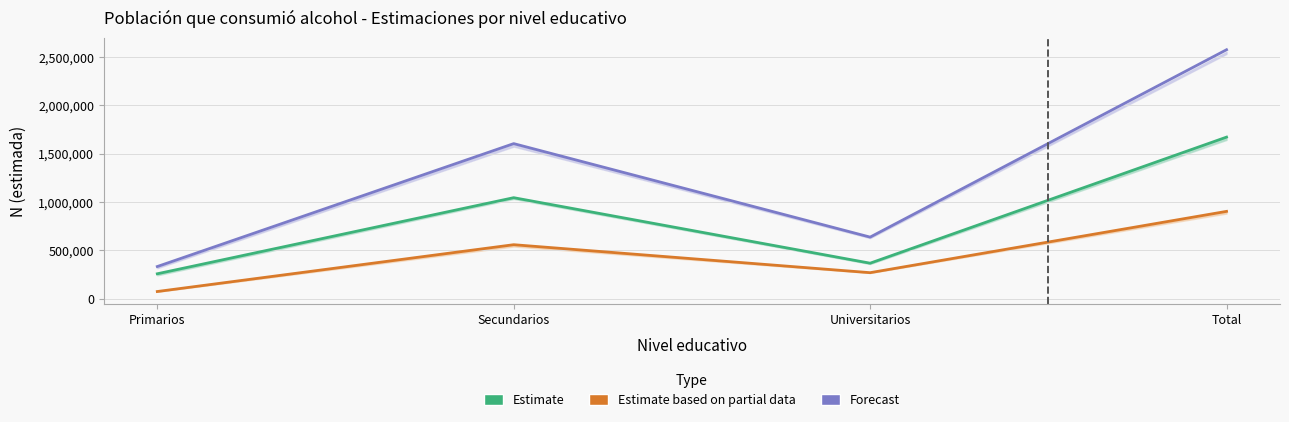

What is the total value across all series at Secundarios?

3210128